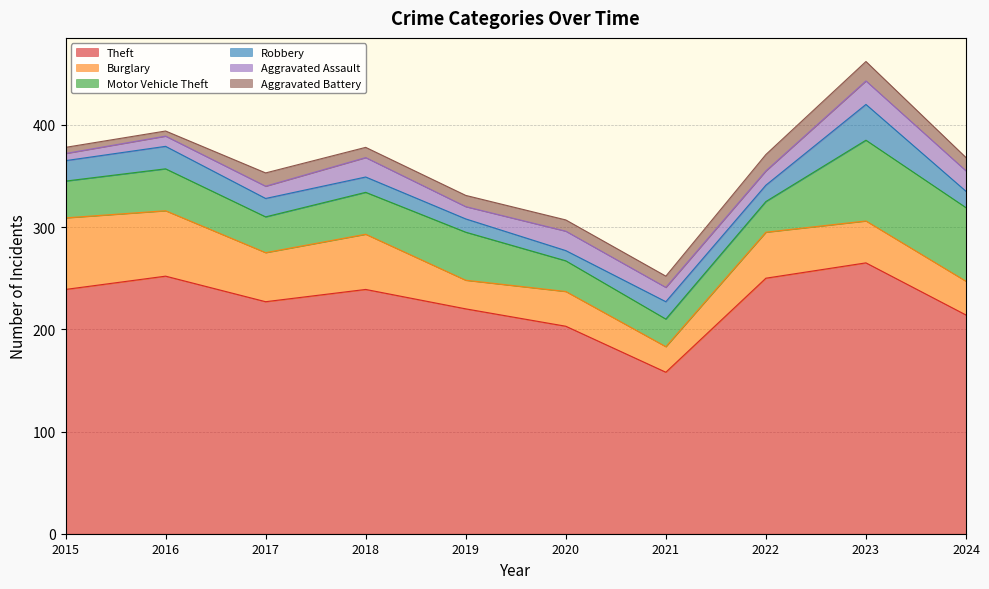

True or false: Burglary and Theft intersect in this chart.

False